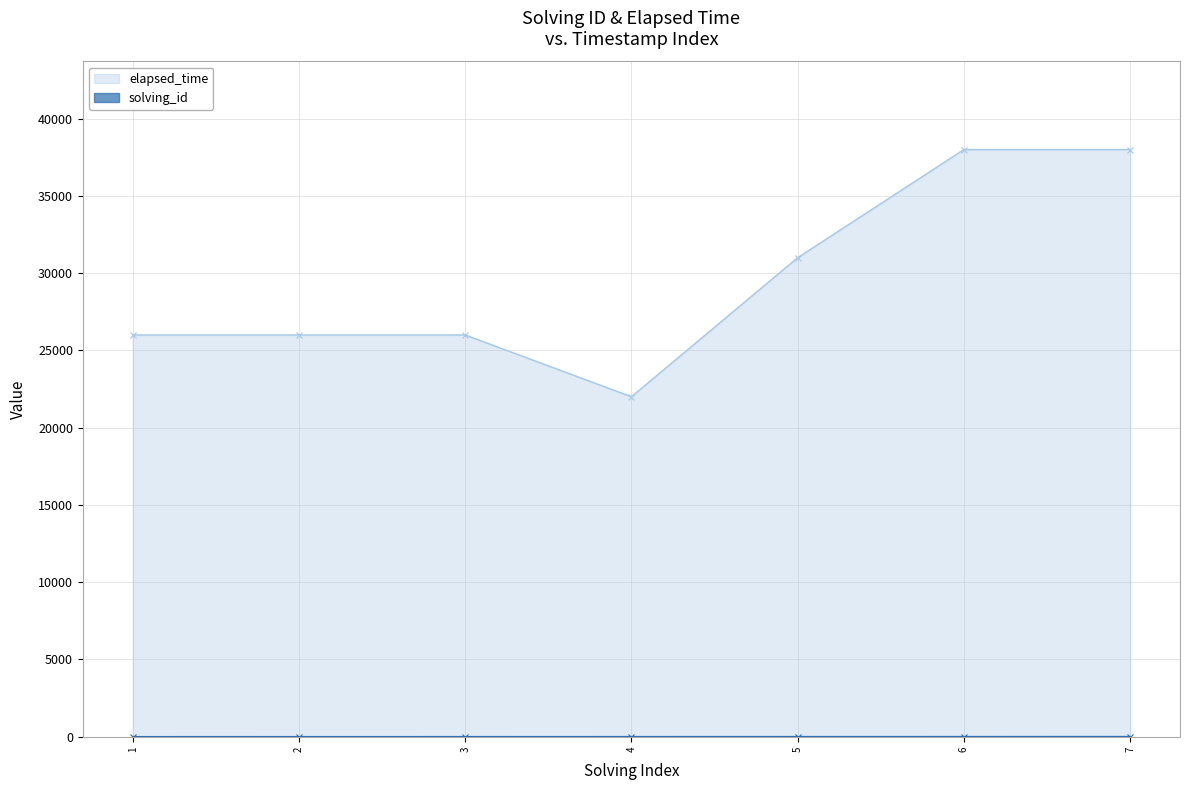

Which label corresponds to the smallest value in the chart?

1